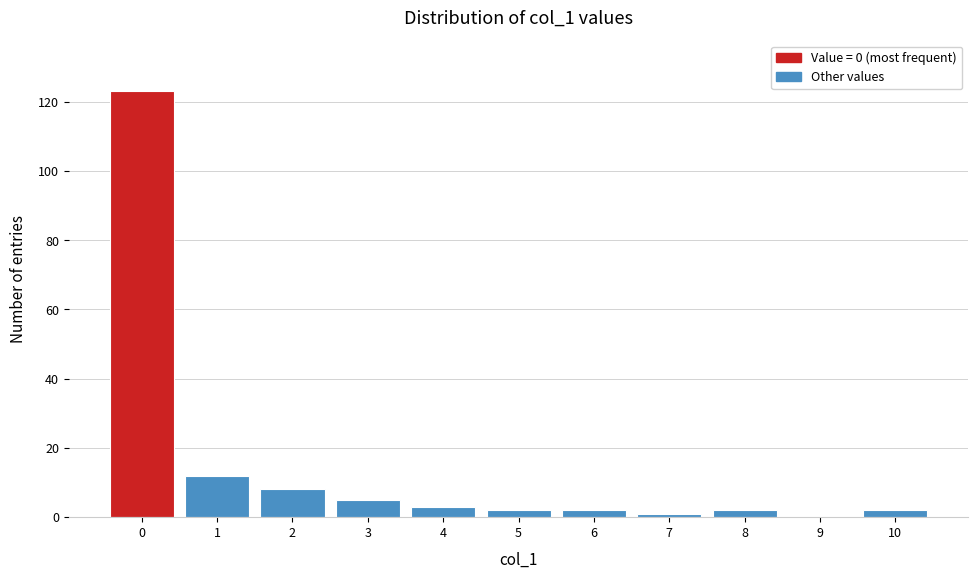

Reading left to right, list every bar in this chart as the range it spans on the x-axis followed by its height. The values are not printed on the chart, so give them approximately, as read against the axis.

-0.5 to 0.5: 124
0.5 to 1.5: 12
1.5 to 2.5: 8
2.5 to 3.5: 6
3.5 to 4.5: 4
4.5 to 5.5: 2
5.5 to 6.5: 2
6.5 to 7.5: under 2
7.5 to 8.5: 2
8.5 to 9.5: 0
9.5 to 10.5: 2